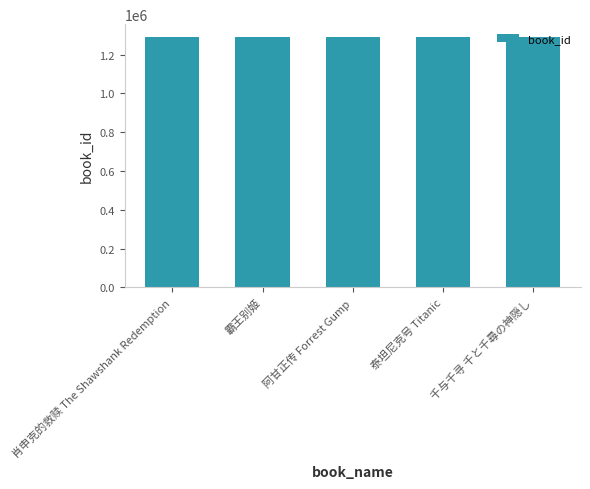

What is the minimum value shown in the chart?

1291546